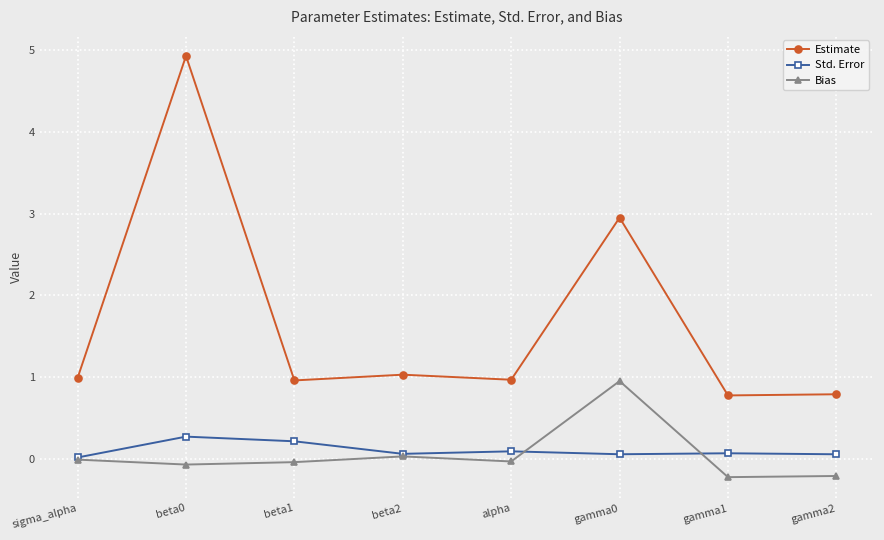

What are all the series names shown in the legend?

Estimate, Std. Error, Bias